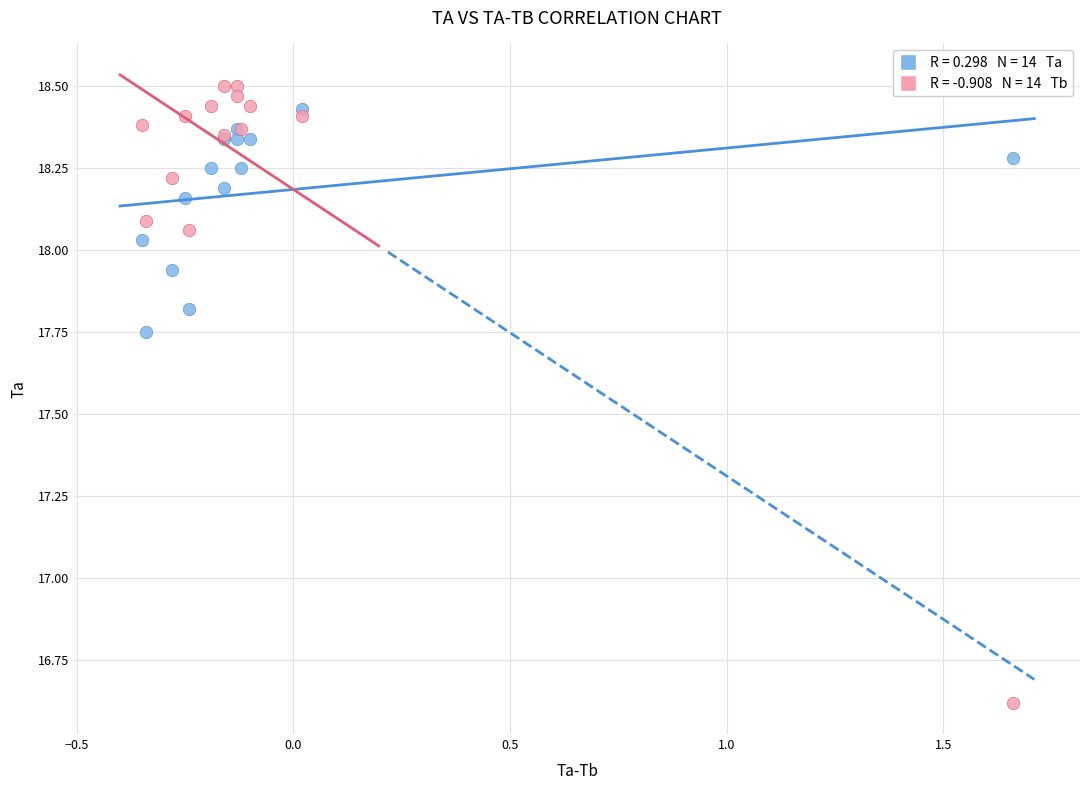

Across all series, what Y value is closest to 17?

16.6